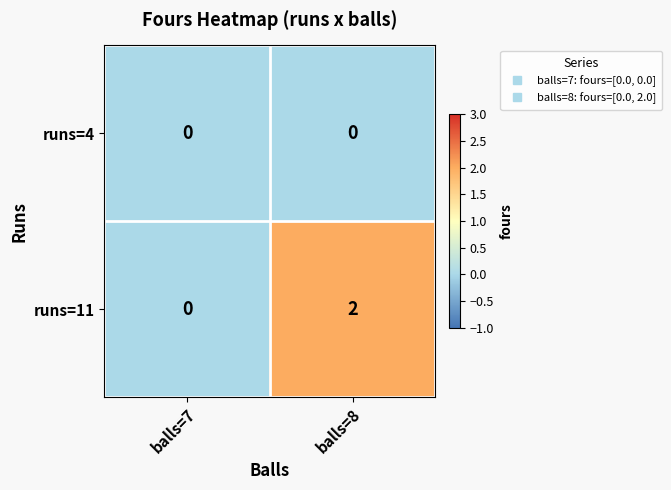

The runs=4 series shows 0 at balls=7. True or false?

True